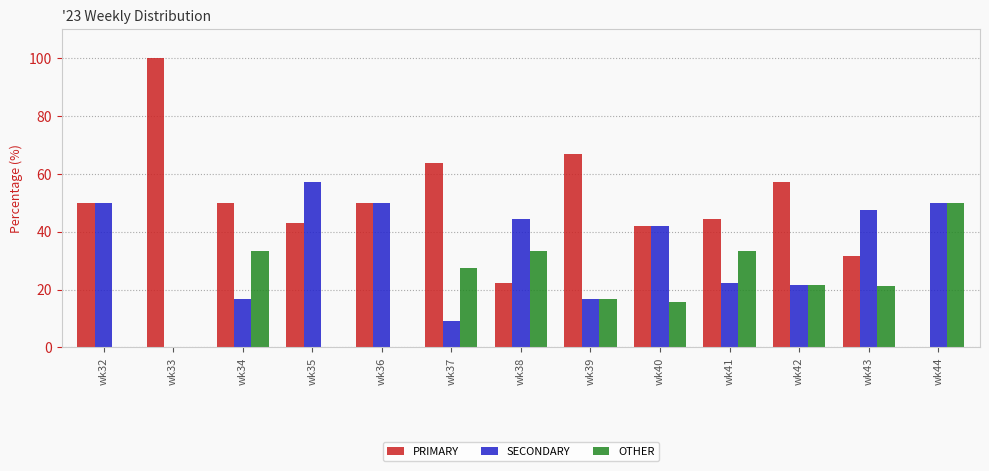

Where does the SECONDARY series first go above 42?

wk32